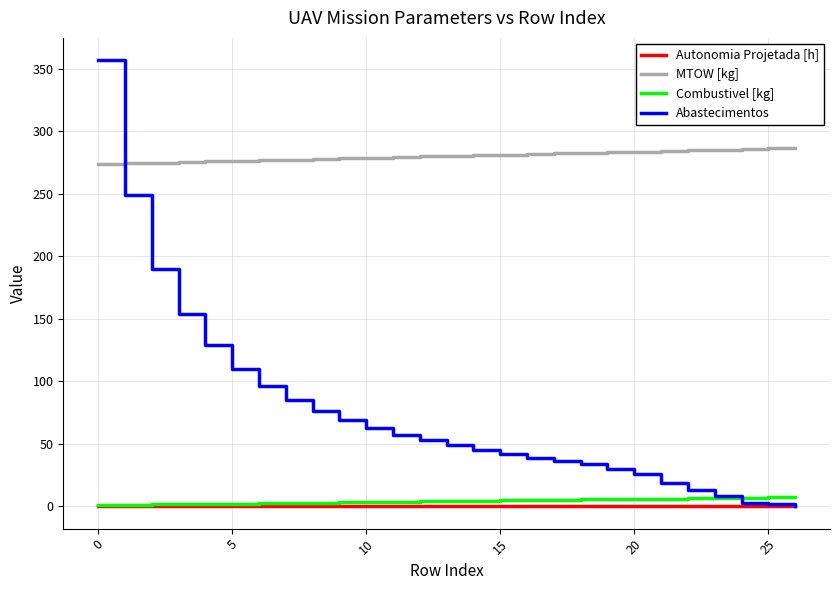

At how many categories does at least one series exceed 350?

1